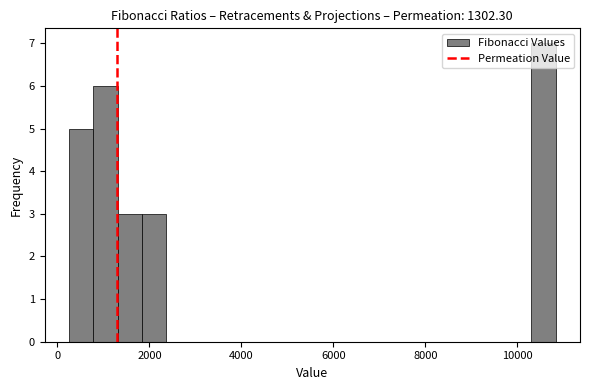

Around what value on the x-axis is the tallest bar? Give the approximate position of its centre, as read against the axis.

10600